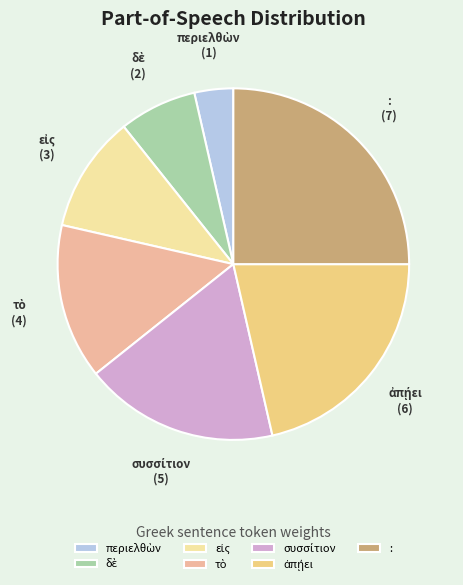

Which category has the biggest portion of the pie?

: